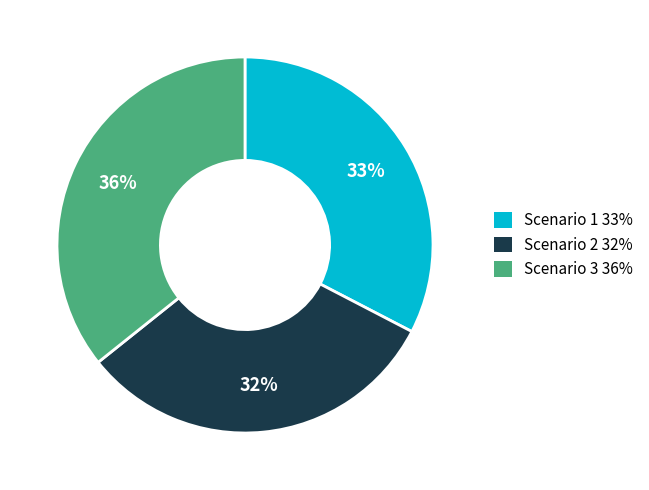

Does Scenario 3 represent more than half of the total?

No